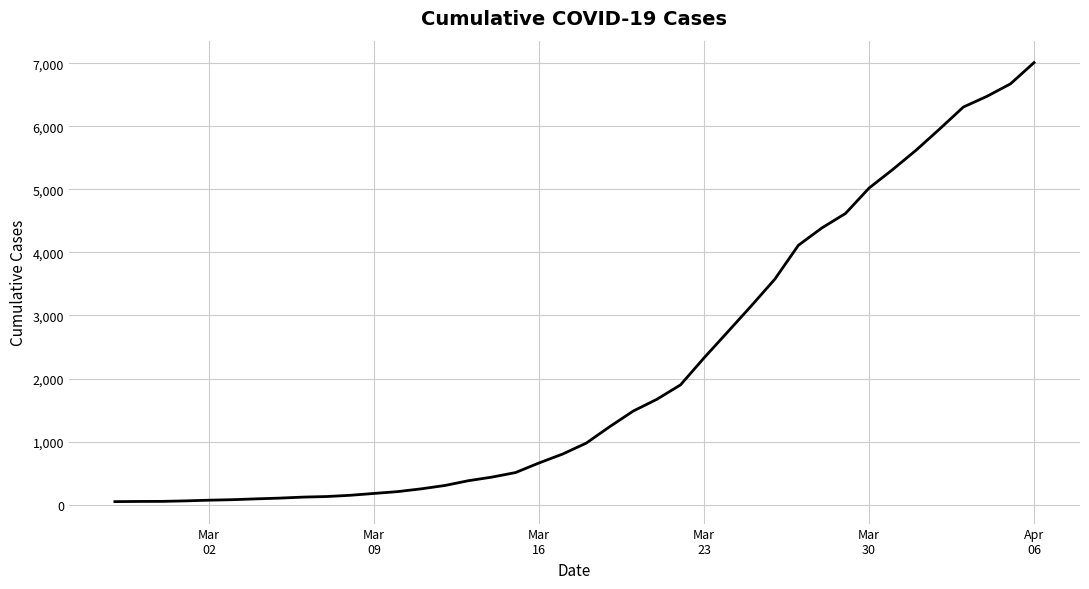

What is the difference between the maximum and minimum values?

6964